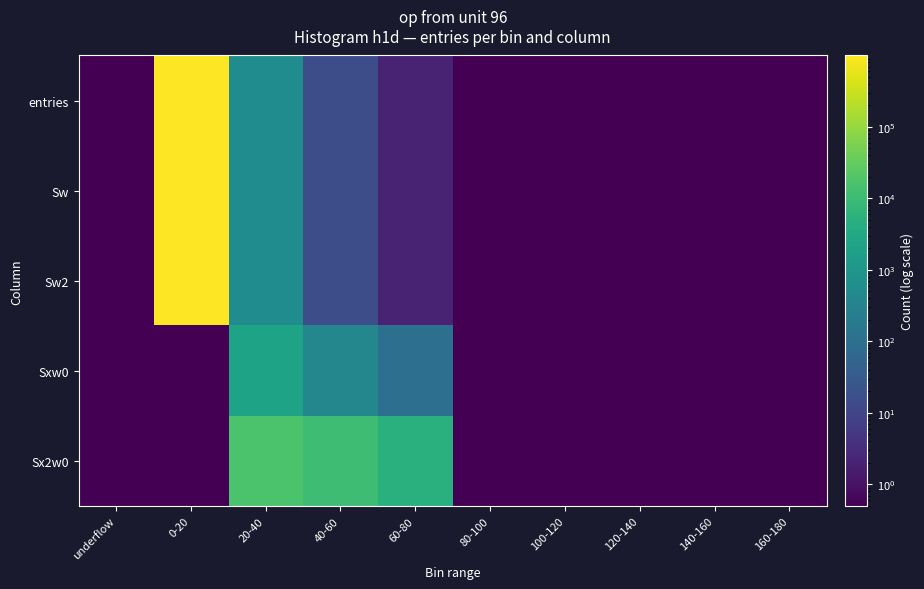

Reading right to left, what are all the values shown in this chart?

entries: 160-180=0.1	140-160=0.1	120-140=0.1	100-120=0.1	80-100=0.1	60-80=2.1	40-60=15.1	20-40=566.1	0-20=999417.1	underflow=0.1
Sw: 160-180=0.1	140-160=0.1	120-140=0.1	100-120=0.1	80-100=0.1	60-80=2.1	40-60=15.1	20-40=566.1	0-20=999417.1	underflow=0.1
Sw2: 160-180=0.1	140-160=0.1	120-140=0.1	100-120=0.1	80-100=0.1	60-80=2.1	40-60=15.1	20-40=566.1	0-20=999417.1	underflow=0.1
Sxw0: 160-180=0.1	140-160=0.1	120-140=0.1	100-120=0.1	80-100=0.1	60-80=98.1	40-60=404.1	20-40=2224.1	0-20=0.1	underflow=0.1
Sx2w0: 160-180=0.1	140-160=0.1	120-140=0.1	100-120=0.1	80-100=0.1	60-80=4900.1	40-60=11194.1	20-40=16758.1	0-20=0.1	underflow=0.1